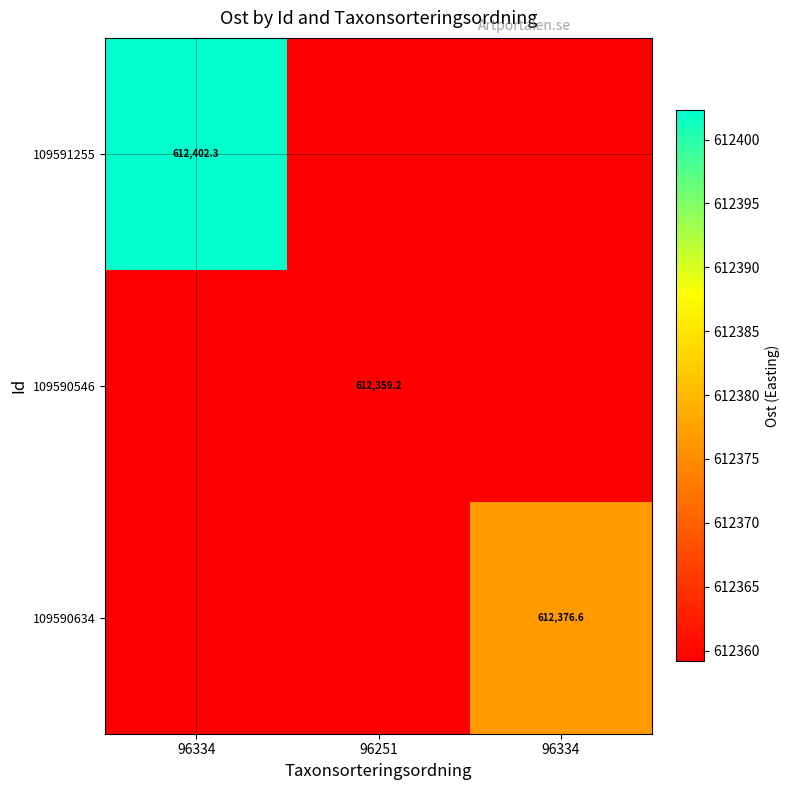

What is the lowest value of the 109590546 series?

612359.2